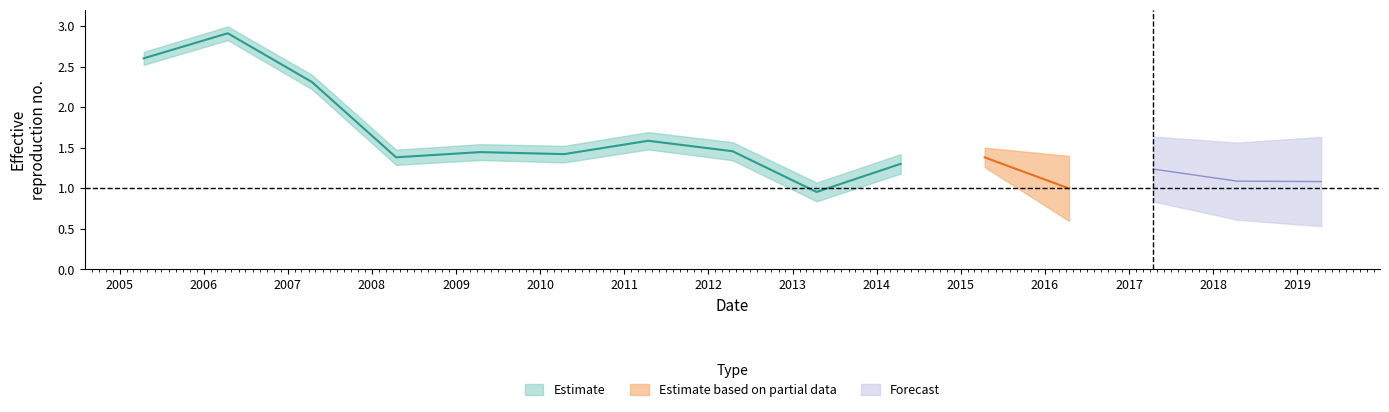

What is the sum of all values?

23.2